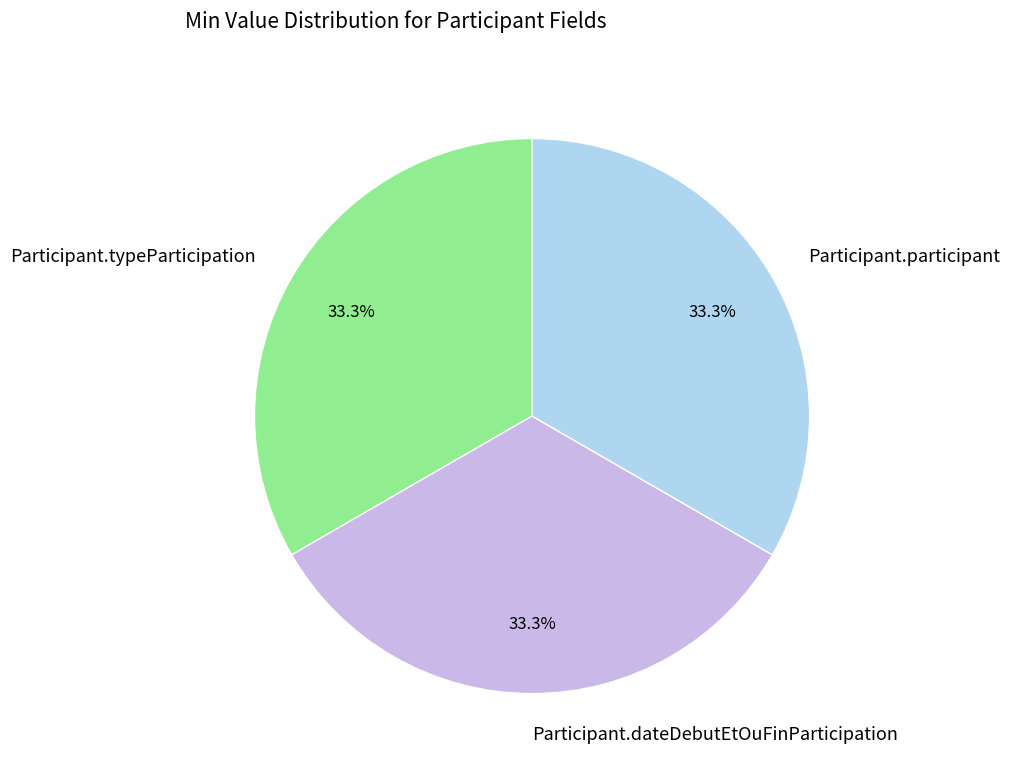

What portion of the pie excludes Participant.typeParticipation?

66.7%